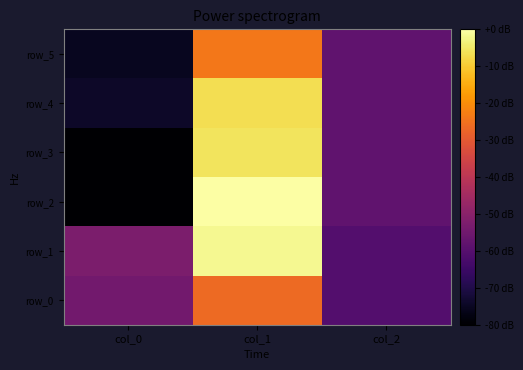

Rank the series at col_1 from lowest to highest value.

row_0, row_5, row_4, row_3, row_1, row_2